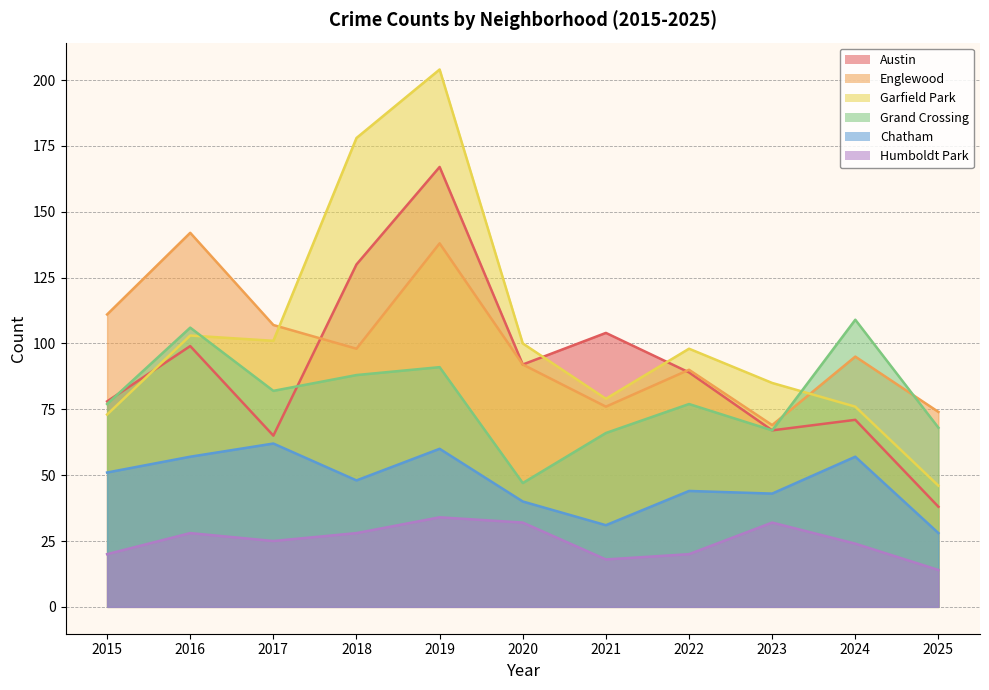

How many data points in Garfield Park are less than 98?

5